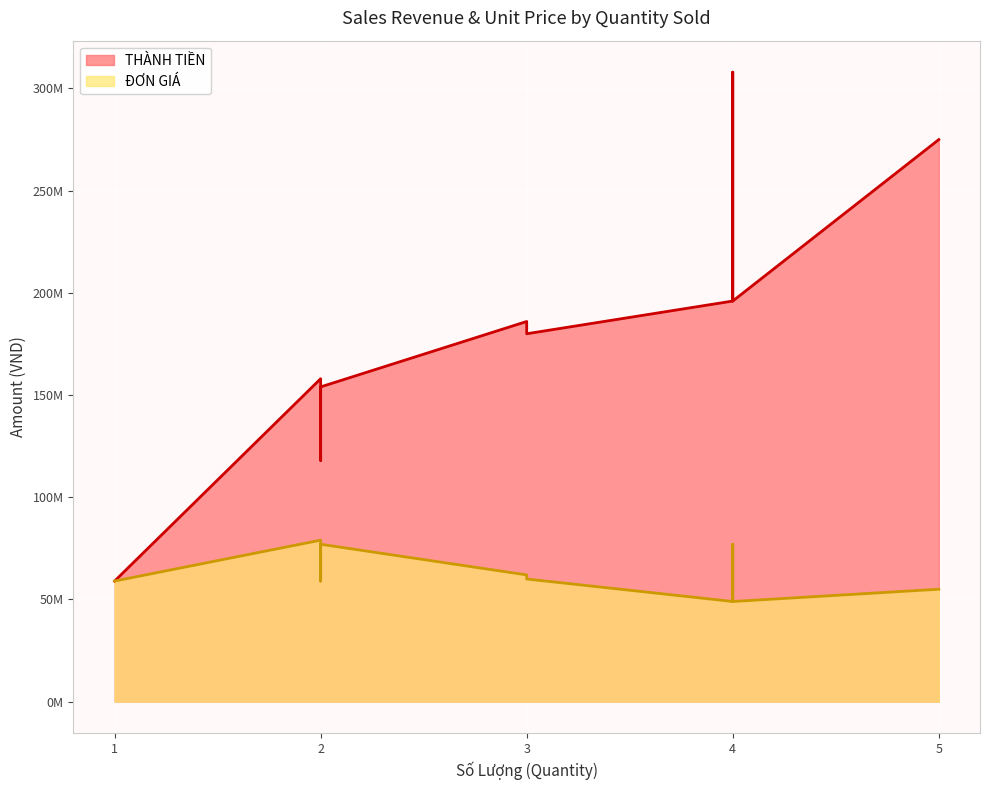

What are all the series names shown in the legend?

THÀNH TIỀN, ĐƠN GIÁ